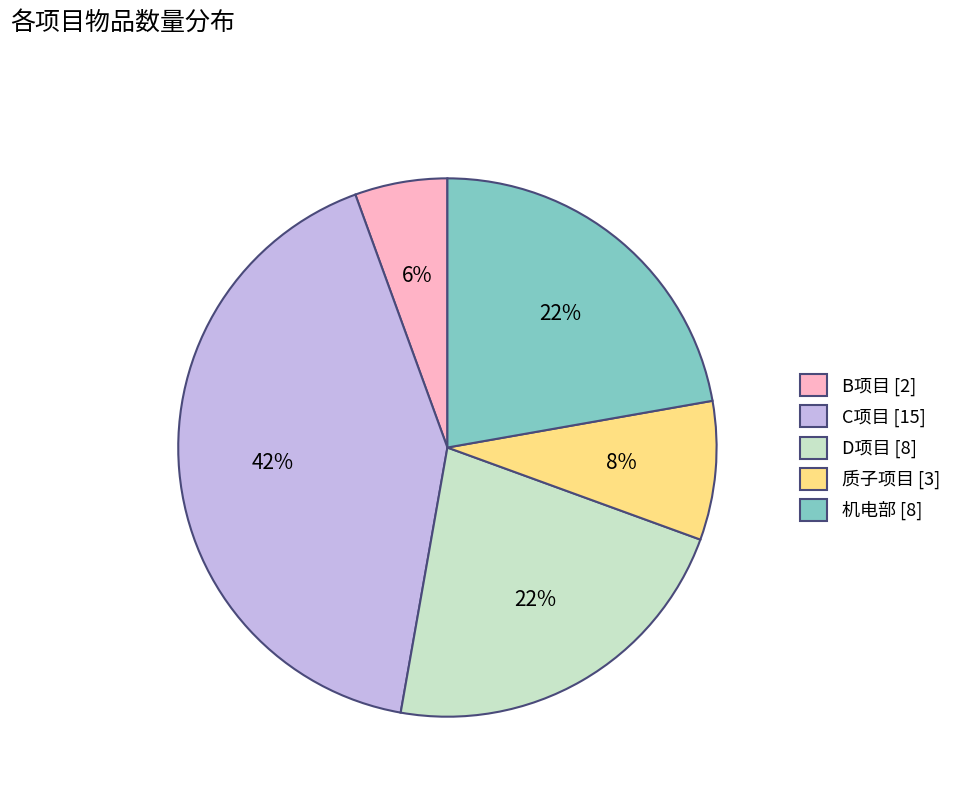

What is the largest slice in the pie chart?

C项目